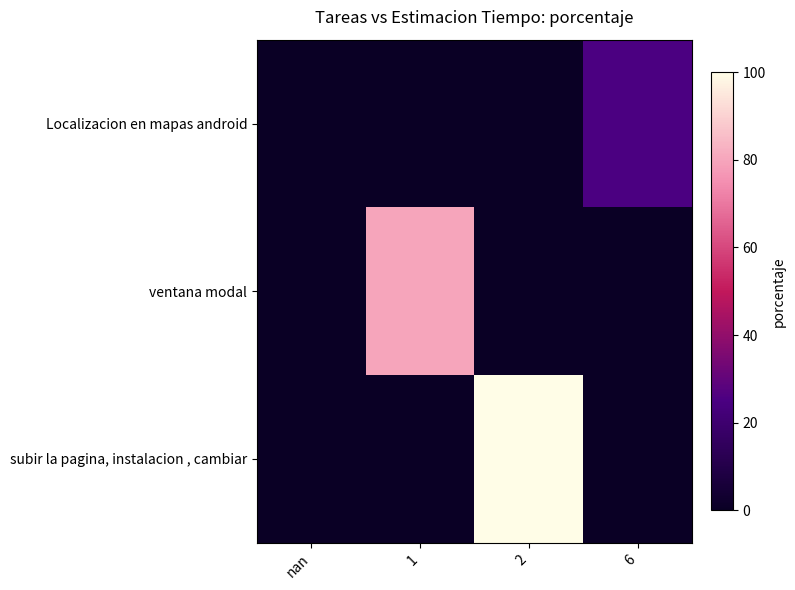

At which category is the sum across all series the highest?

2